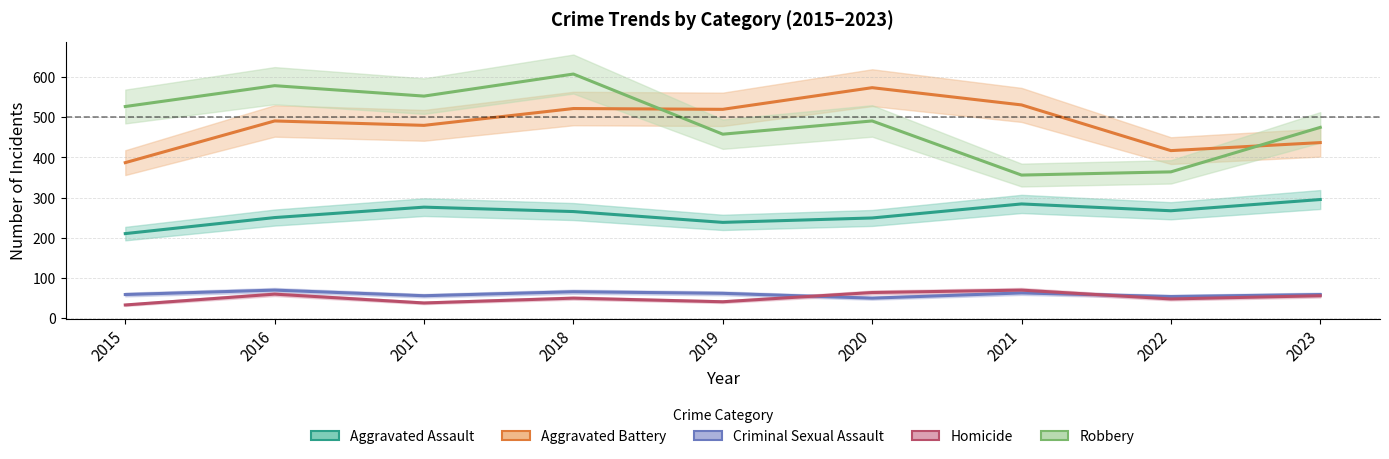

Reading left to right, extract all data points from this chart.

Aggravated Assault: 2015=210	2016=250	2017=276	2018=265	2019=238	2020=249	2021=284	2022=267	2023=295
Aggravated Battery: 2015=387	2016=491	2017=480	2018=522	2019=520	2020=574	2021=531	2022=417	2023=437
Criminal Sexual Assault: 2015=58	2016=69	2017=55	2018=65	2019=61	2020=49	2021=62	2022=53	2023=58
Homicide: 2015=32	2016=59	2017=37	2018=49	2019=40	2020=63	2021=69	2022=47	2023=55
Robbery: 2015=527	2016=579	2017=553	2018=608	2019=458	2020=491	2021=356	2022=364	2023=475